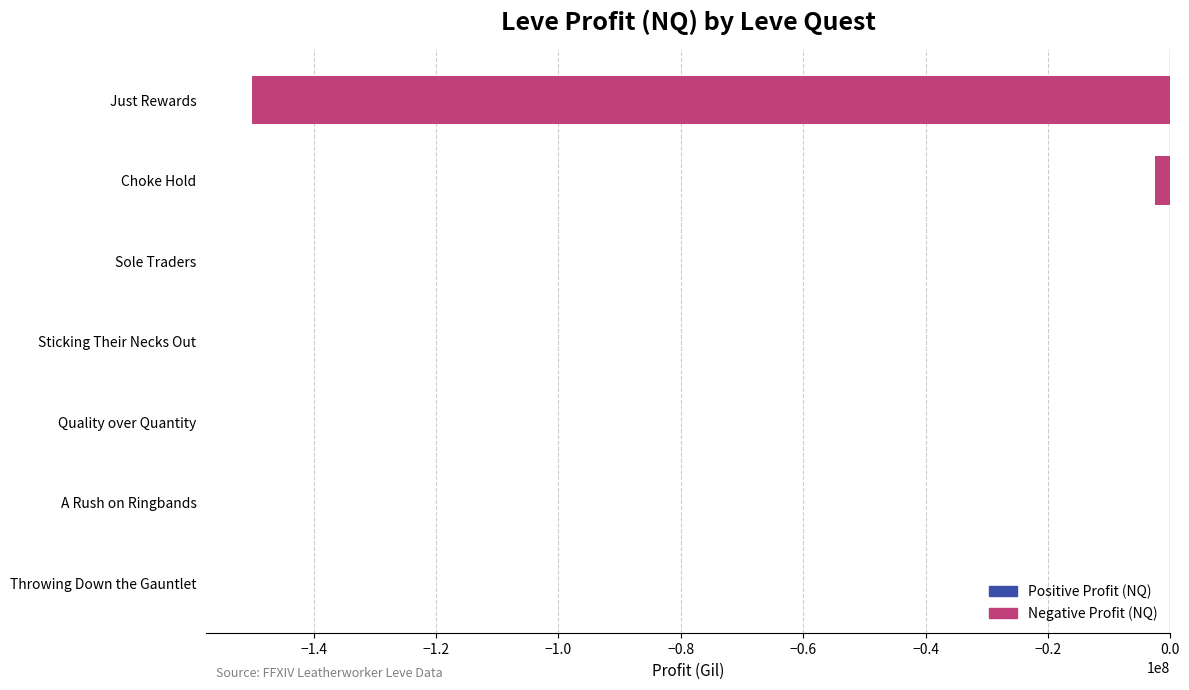

Is it true that the value at Quelling Bloody Rumors is -6254.3?

False